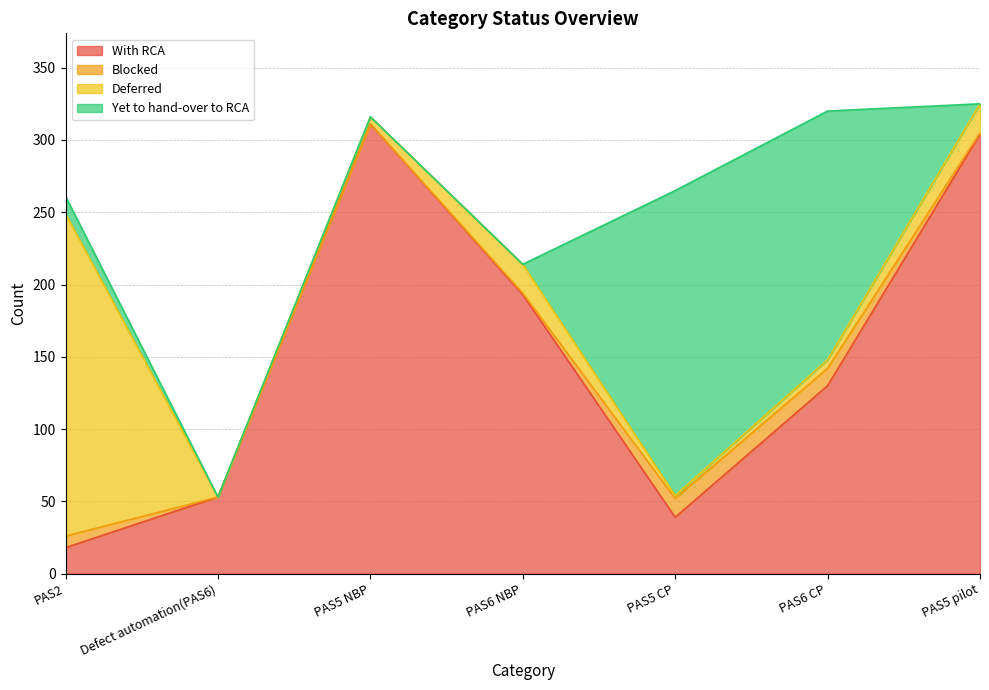

What is the label of the 3rd point from the right?

PAS5 CP